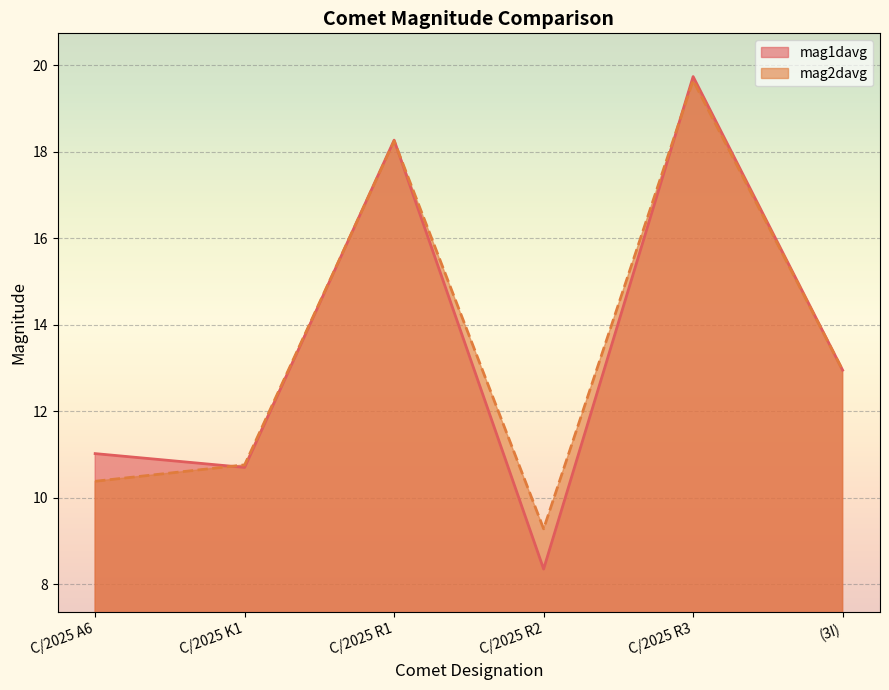

What is the difference between the maximum and minimum values in the mag1davg series?

11.4